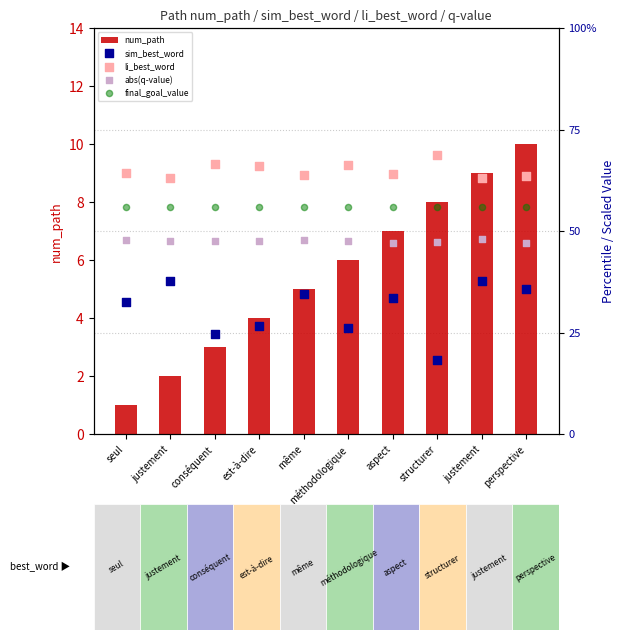

Which series reaches the maximum Y coordinate?

li_best_word